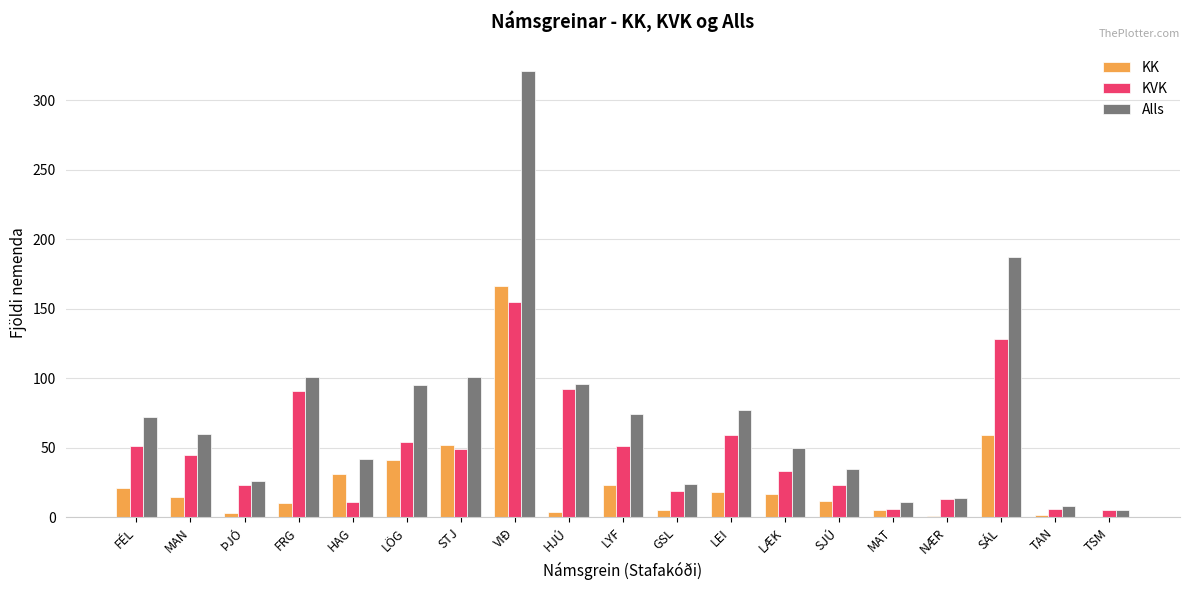

How many distinct data groups are displayed?

3